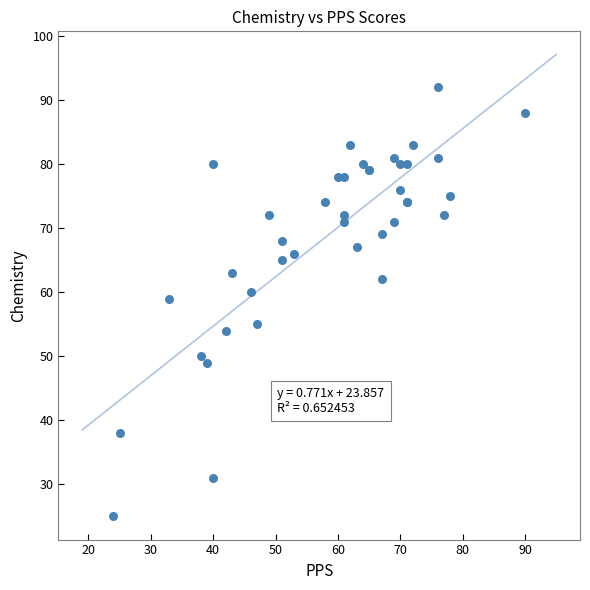

What Y value in the scatter plot is closest to 58?

59